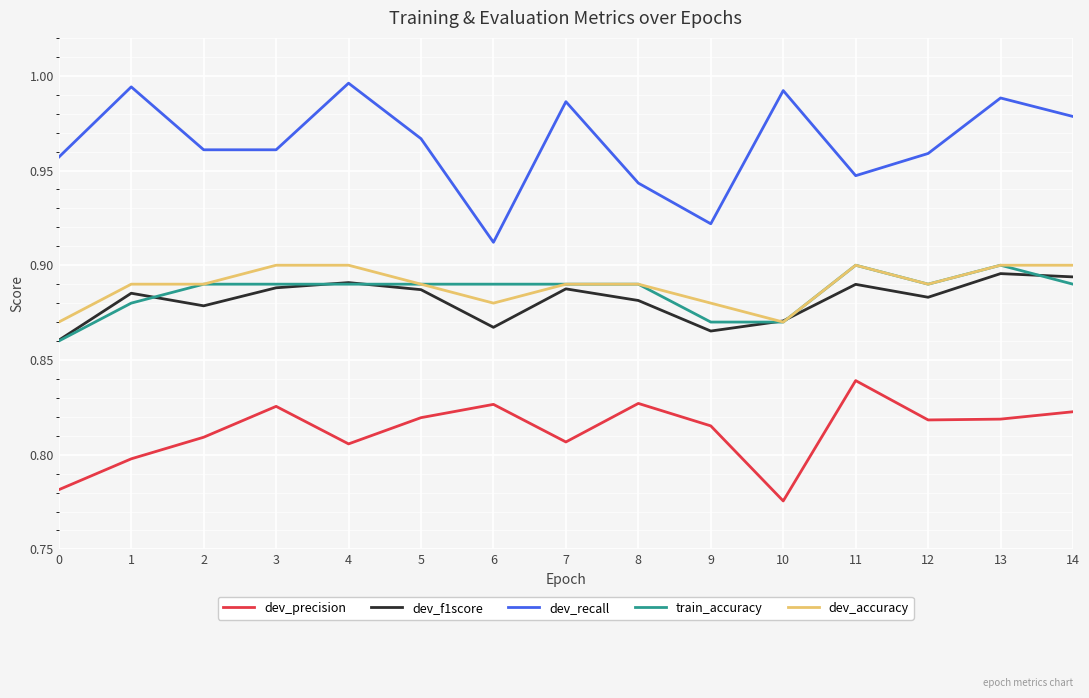

What are all the series names shown in the legend?

dev_precision, dev_f1score, dev_recall, train_accuracy, dev_accuracy